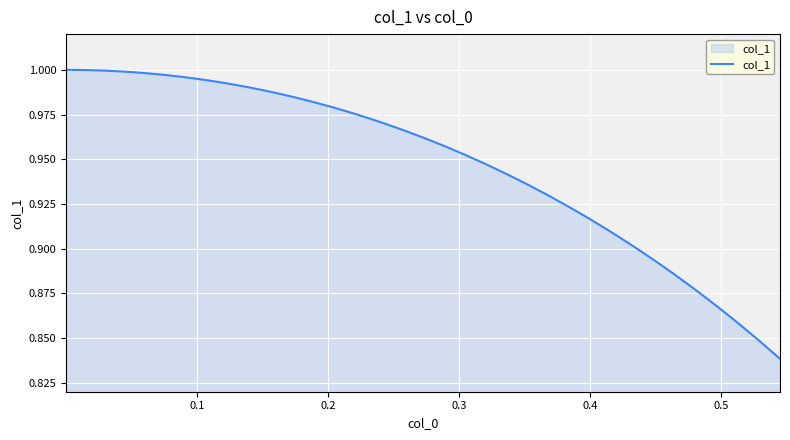

Is this an area chart (filled region under the line)?

Yes